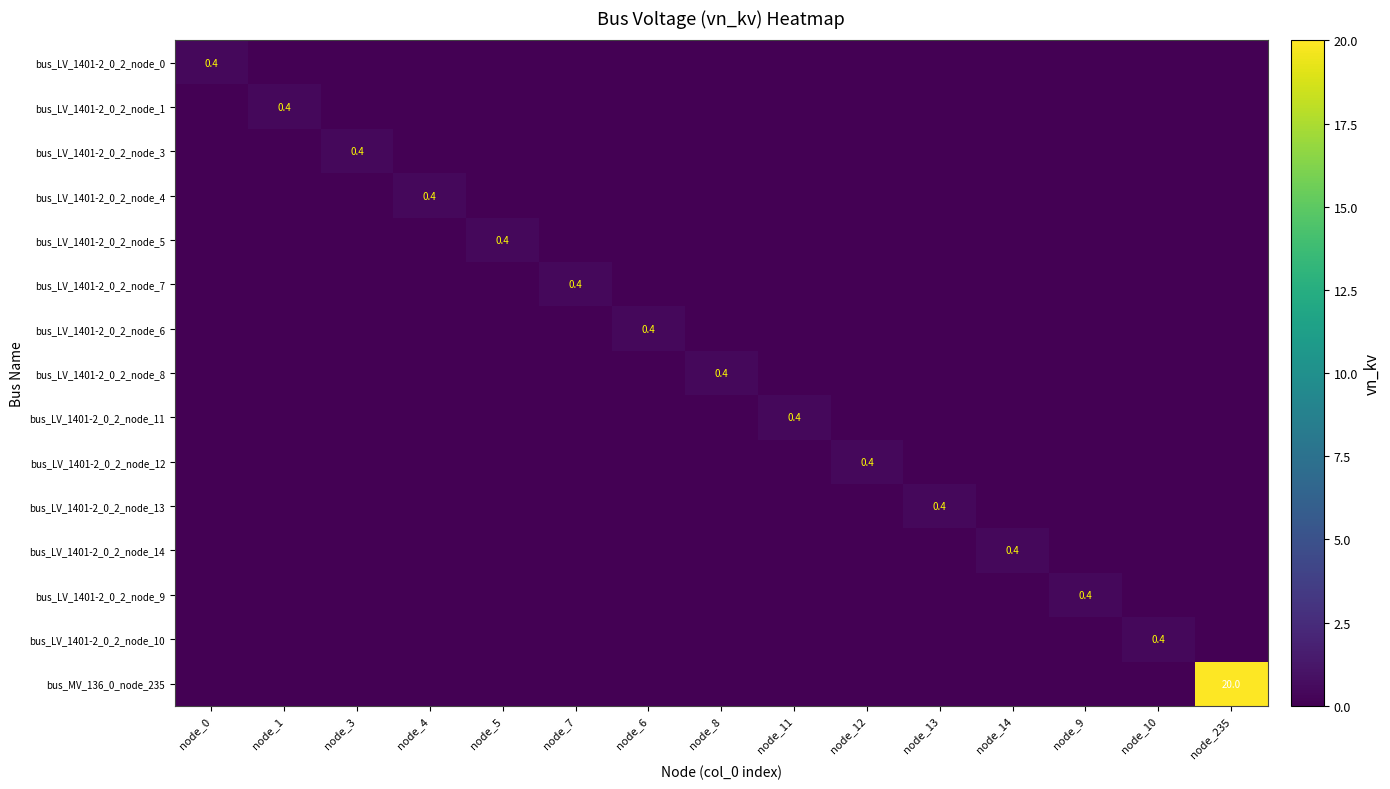

What is the total value across all series at node_6?

0.4